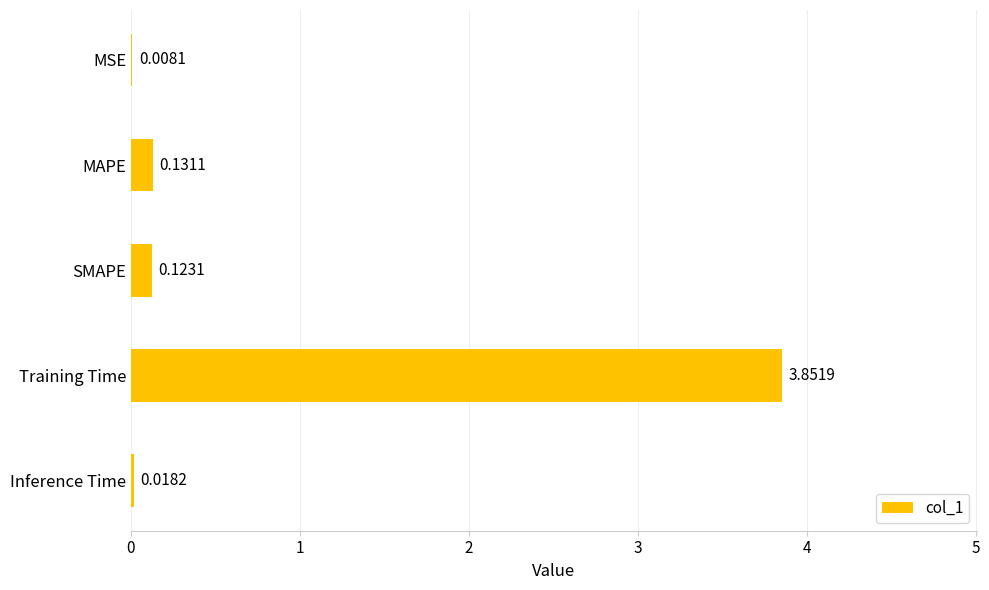

Count the number of categories in the chart.

5